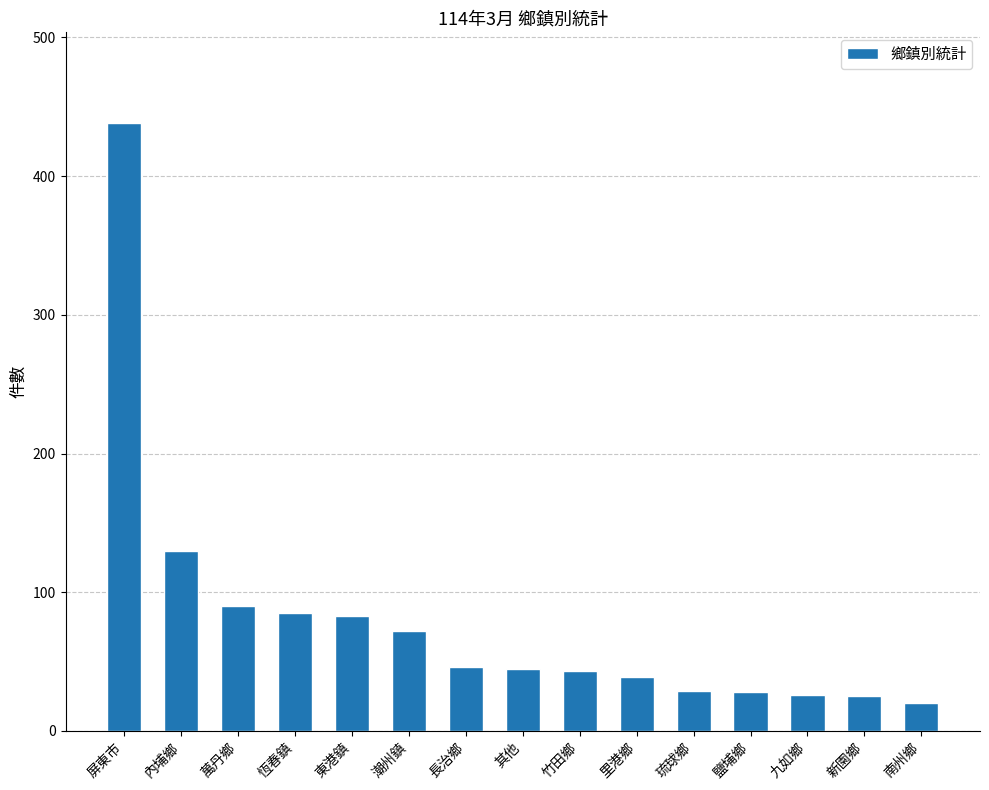

Are the bars grouped side by side (vs. stacked)?

No